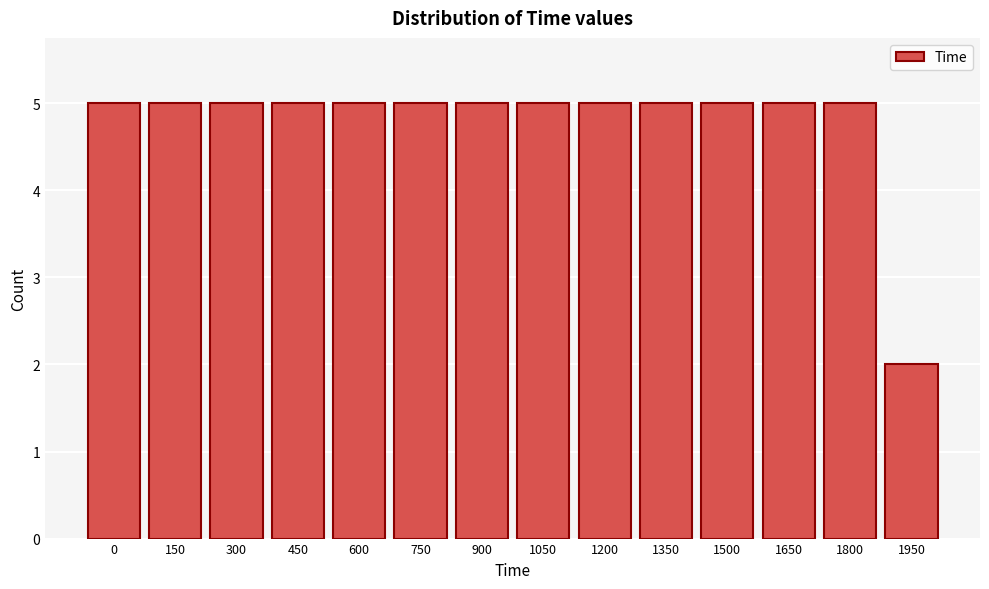

Reading left to right, transcribe all the data shown in this chart.

5	5	5	5	5	5	5	5	5	5	5	5	5	2